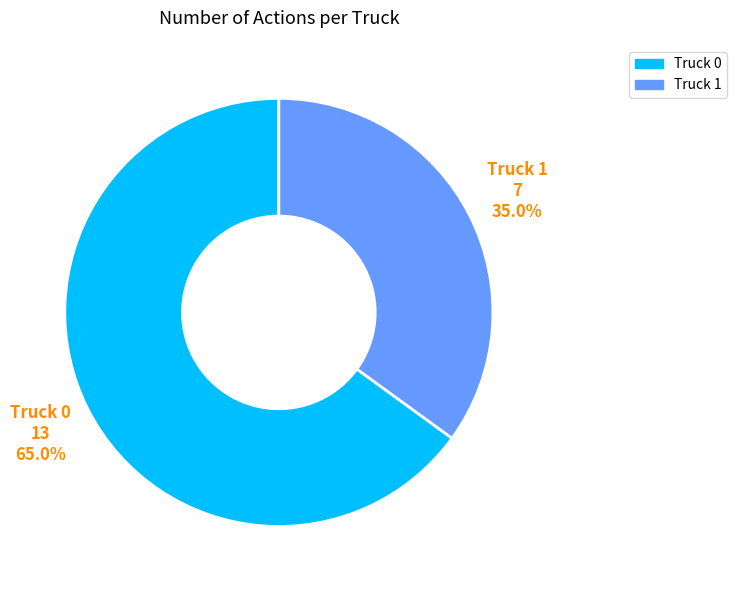

Between Truck 1 and Truck 0, which is larger?

Truck 0